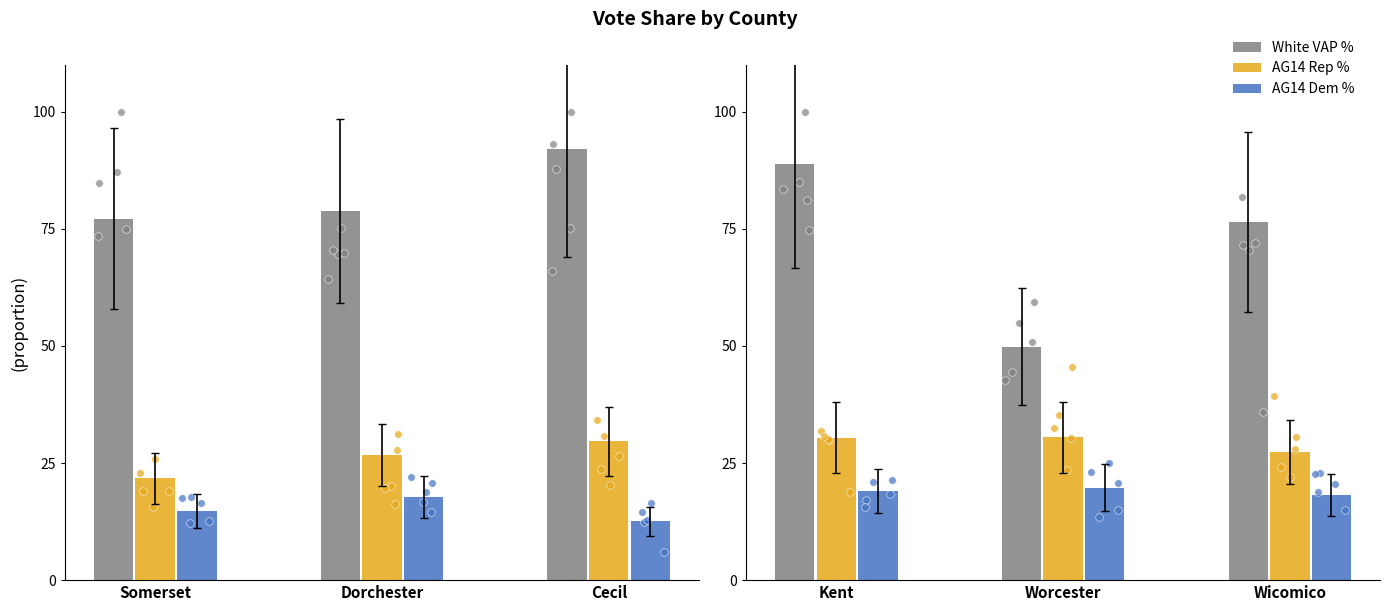

Which series has the largest total across all categories?

White VAP %